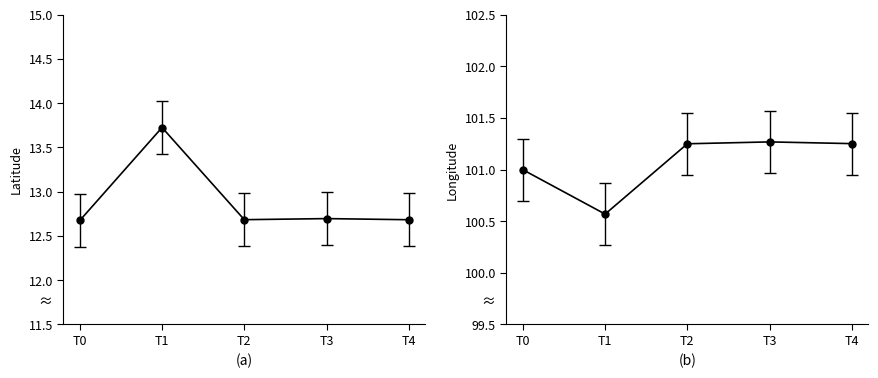

True or false: lat and lng intersect in this chart.

False